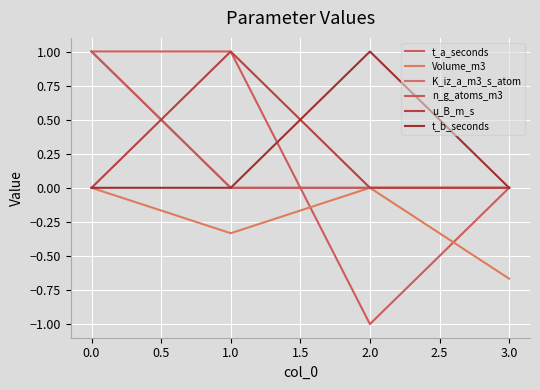

At 1.0, list the series in order from largest to smallest.

t_a_seconds, u_B_m_s, K_iz_a_m3_s_atom, n_g_atoms_m3, t_b_seconds, Volume_m3